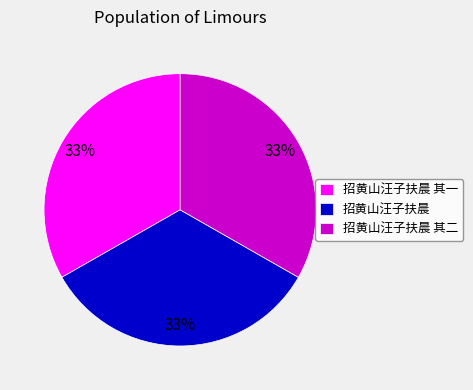

Is 招黄山汪子扶晨 其一 the majority of the pie?

No